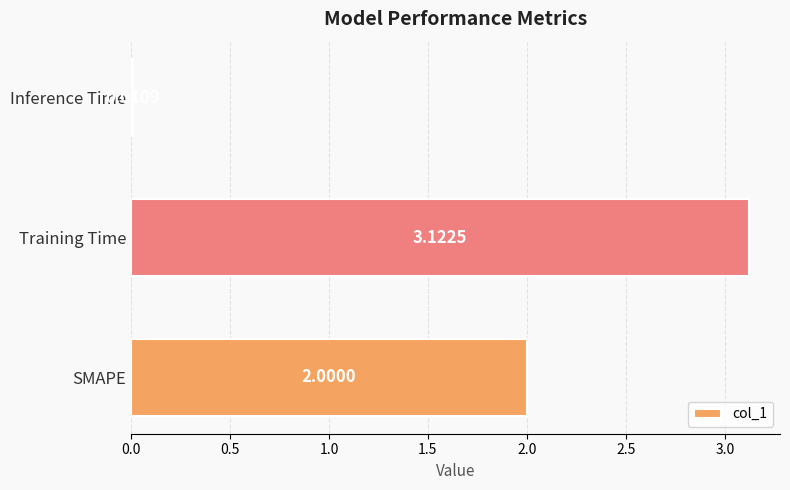

List the labels in order of value, largest first.

Training Time, SMAPE, Inference Time